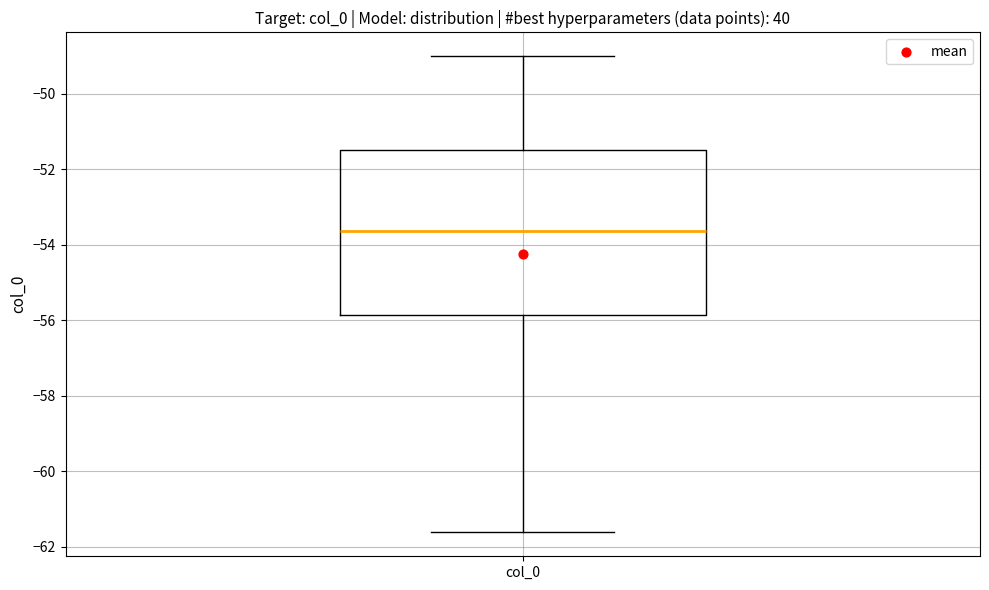

Read this box plot against the y-axis: the position of the median line, the range covered by the box, and the ends of both whiskers. The values are not printed on the chart, so give them approximately, as read against the axis.

median -53.6, box -55.8 to -51.6, whiskers -61.6 to -49.0